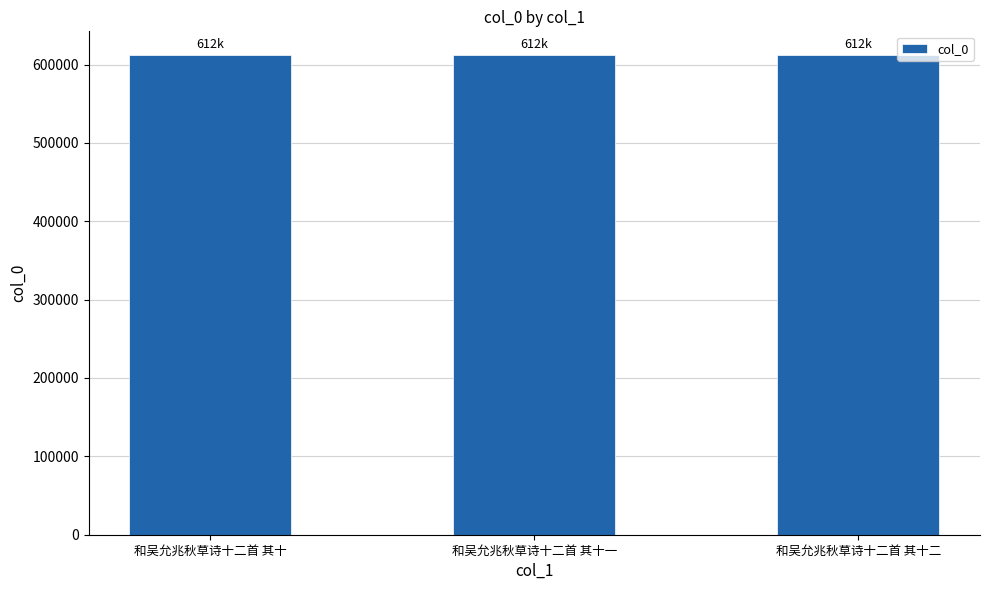

What is the sum of all values?

1835199